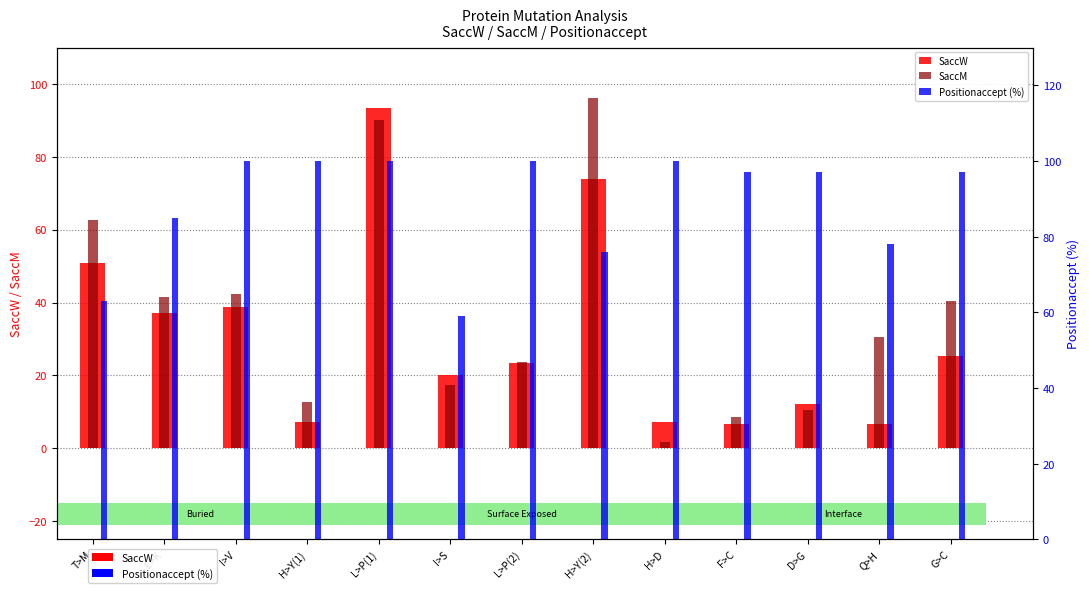

How many groups of bars are there?

13